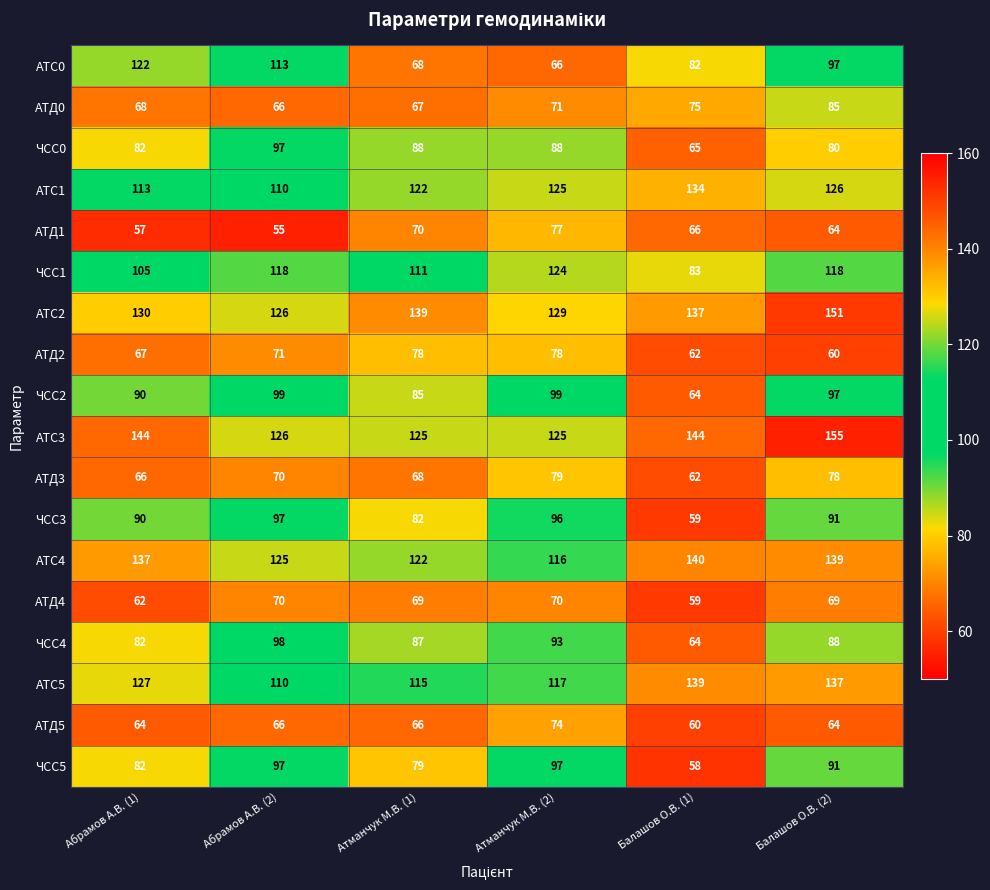

Between Абрамов А.В. (2) and Балашов О.В. (2), which series saw the biggest shift?

АТС3